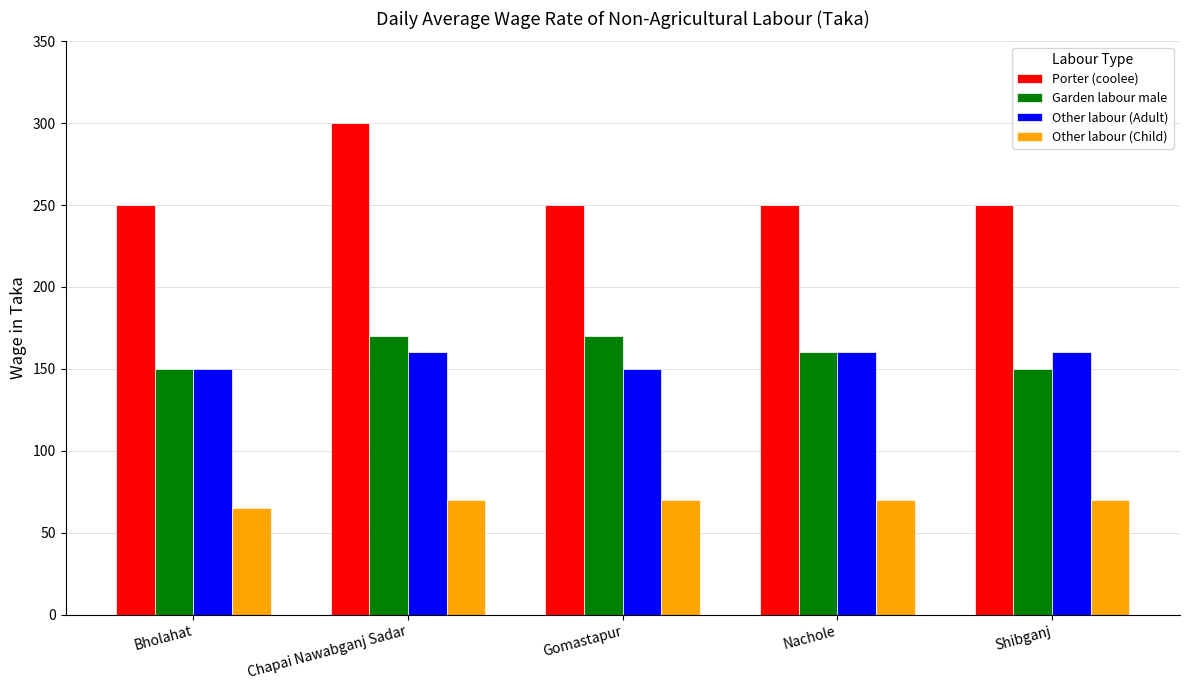

What is the average value of the Garden labour male series?

160